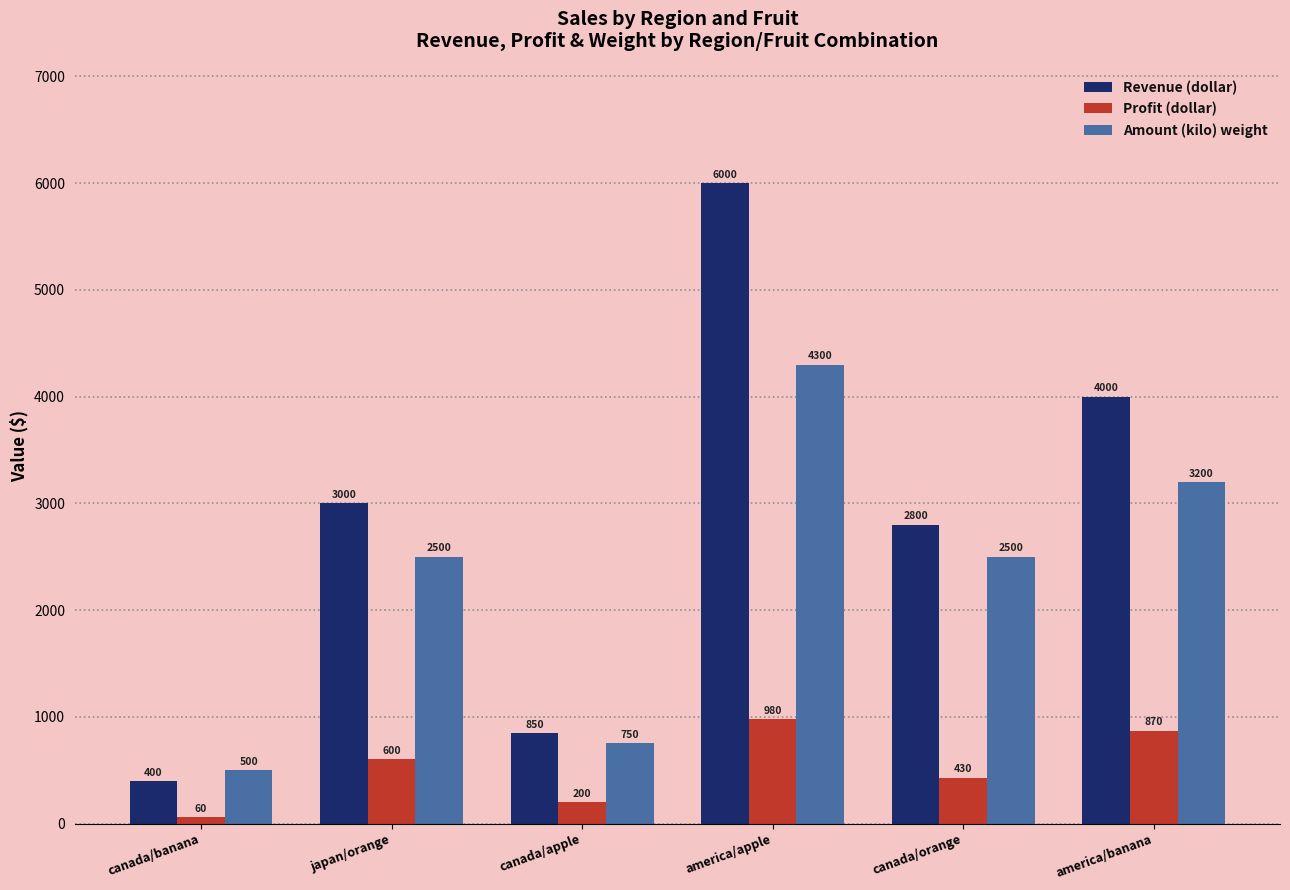

At how many categories does at least one series exceed 3140?

2